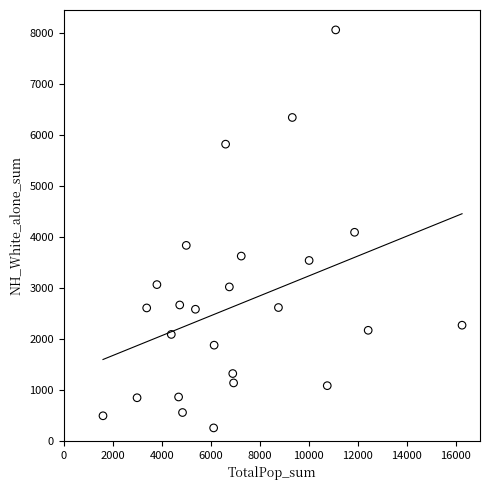

What is the range of Y values (max minus min)?

7813